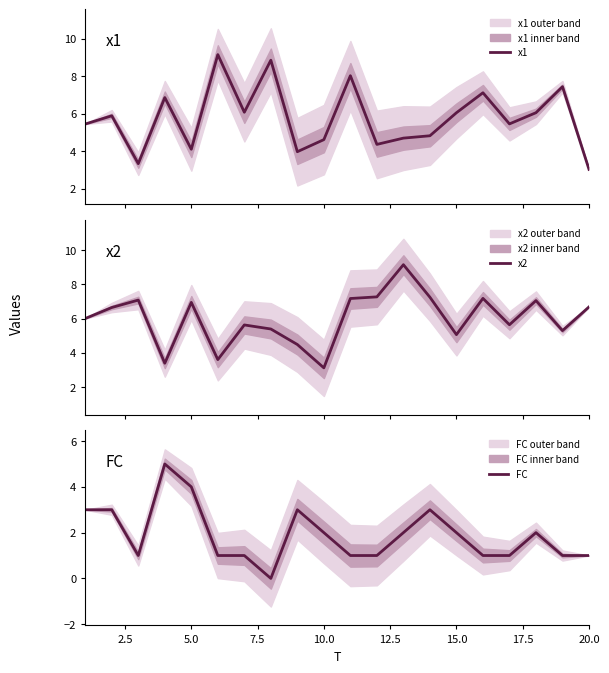

Is it true that FC equals 3 at 15.0?

False